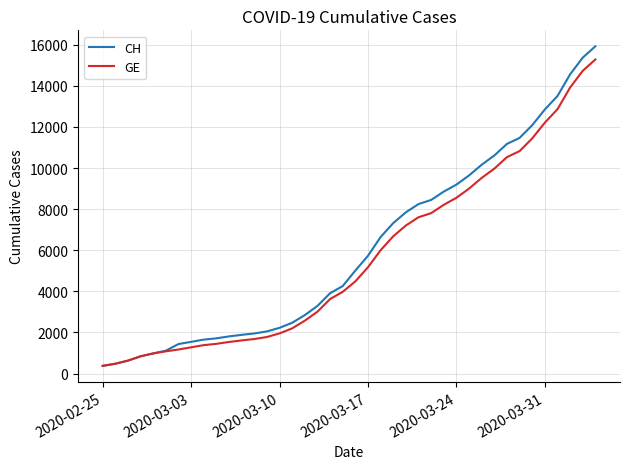

What is the lowest value of the CH series?

375